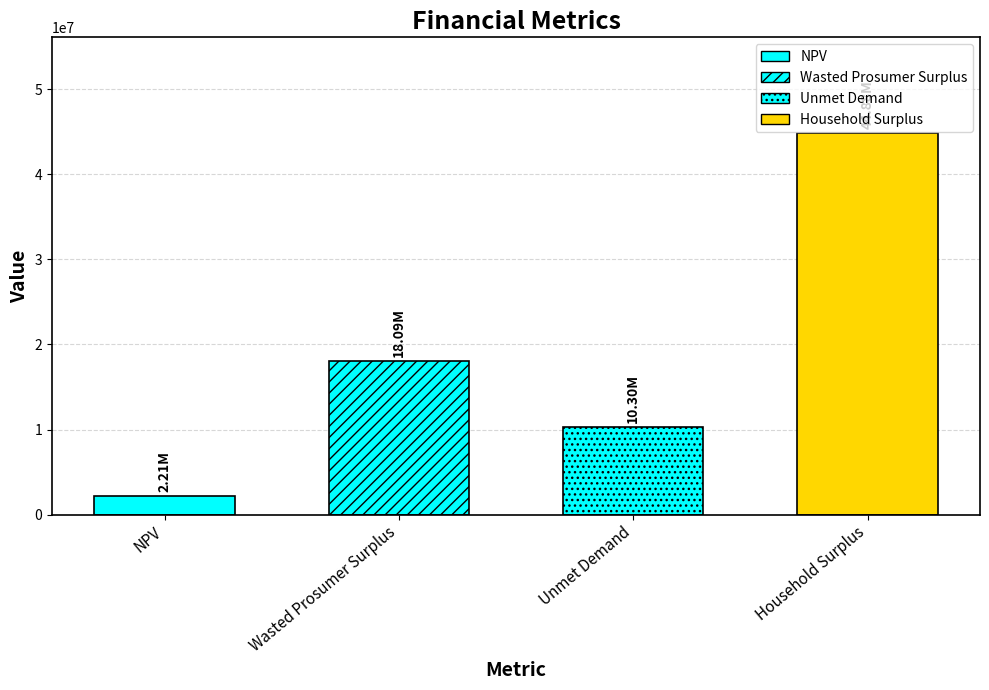

Between Unmet Demand and Wasted Prosumer Surplus, which is larger?

Wasted Prosumer Surplus